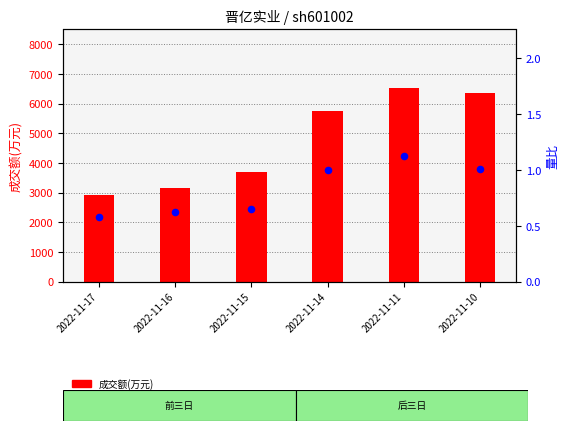

Which series reaches the maximum Y coordinate?

成交额(万元)